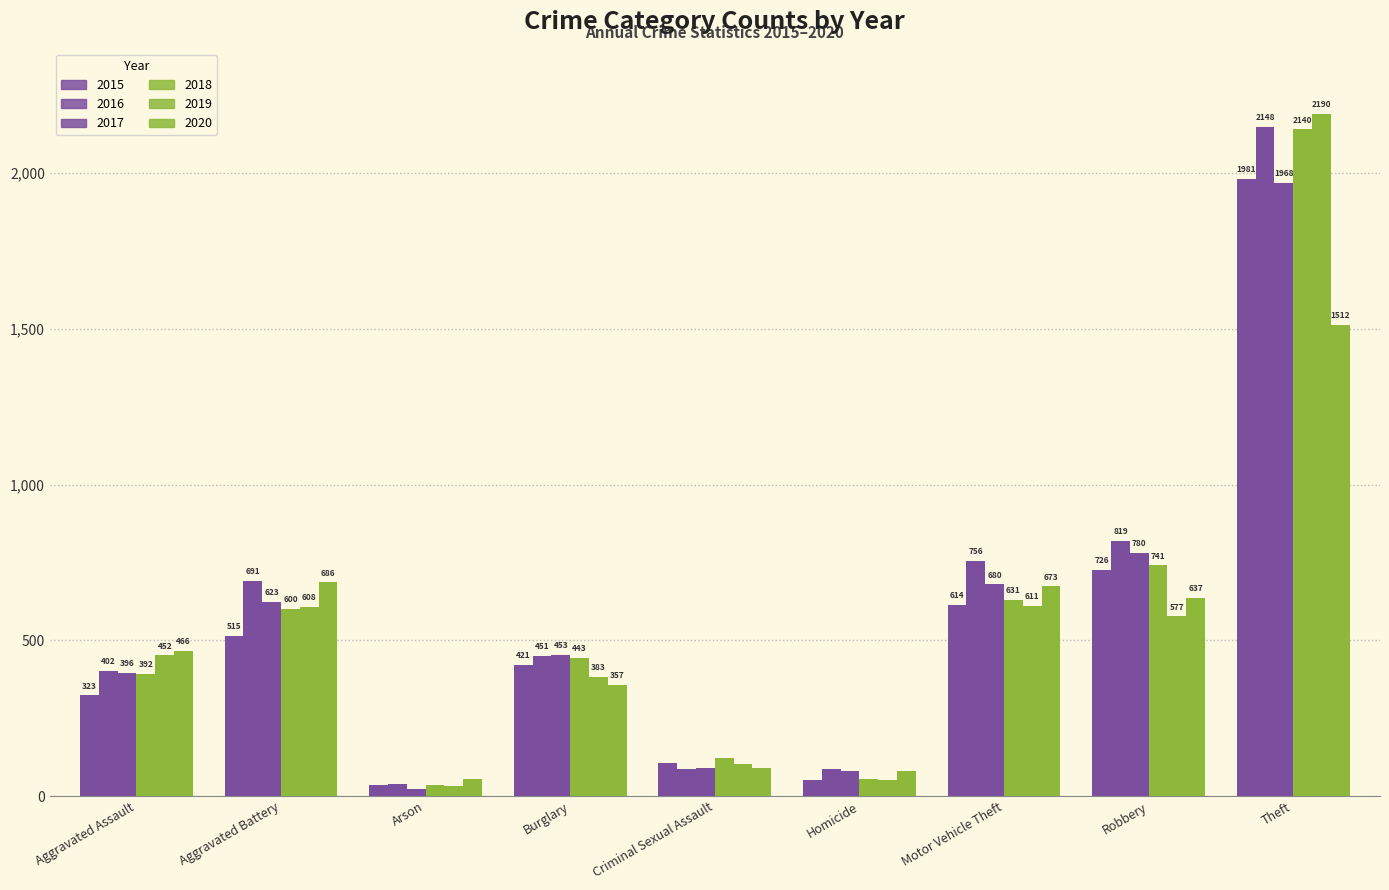

Where does the 2015 series first go above 421?

Aggravated Battery